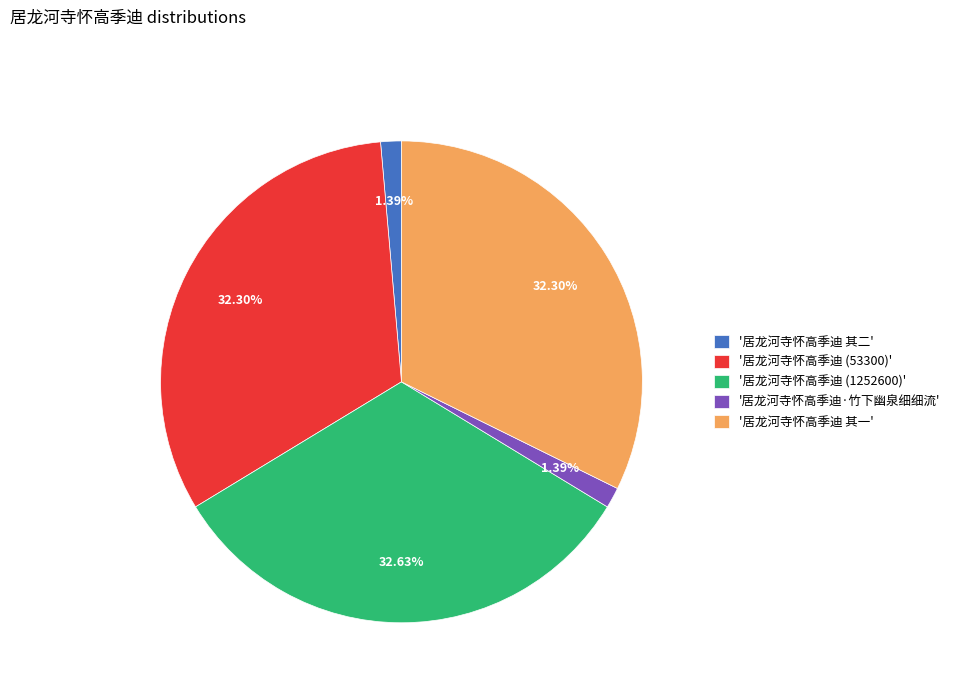

Do '居龙河寺怀高季迪 (53300)' and '居龙河寺怀高季迪·竹下幽泉细细流' together represent more than half of the pie?

No